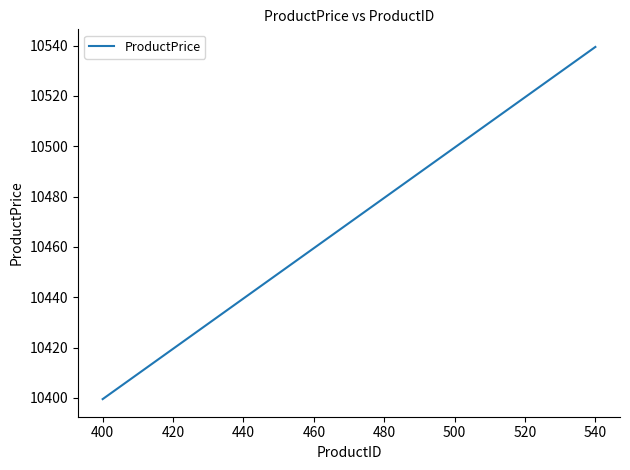

What is the difference between the maximum and minimum values?

140.0